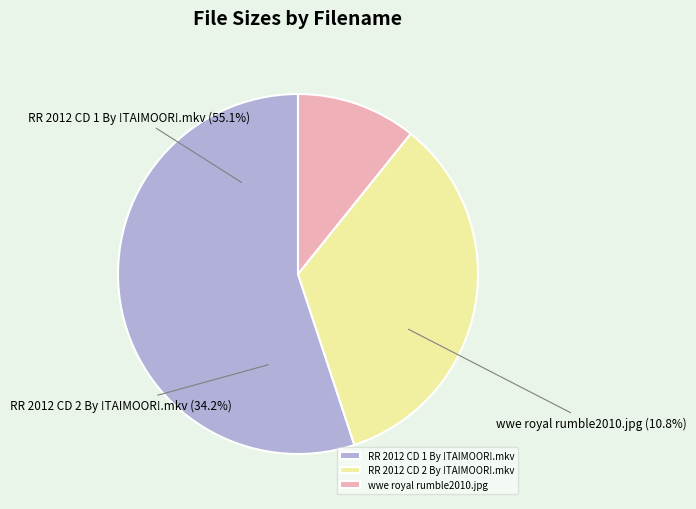

To the nearest percent, what is the average slice percentage?

33%